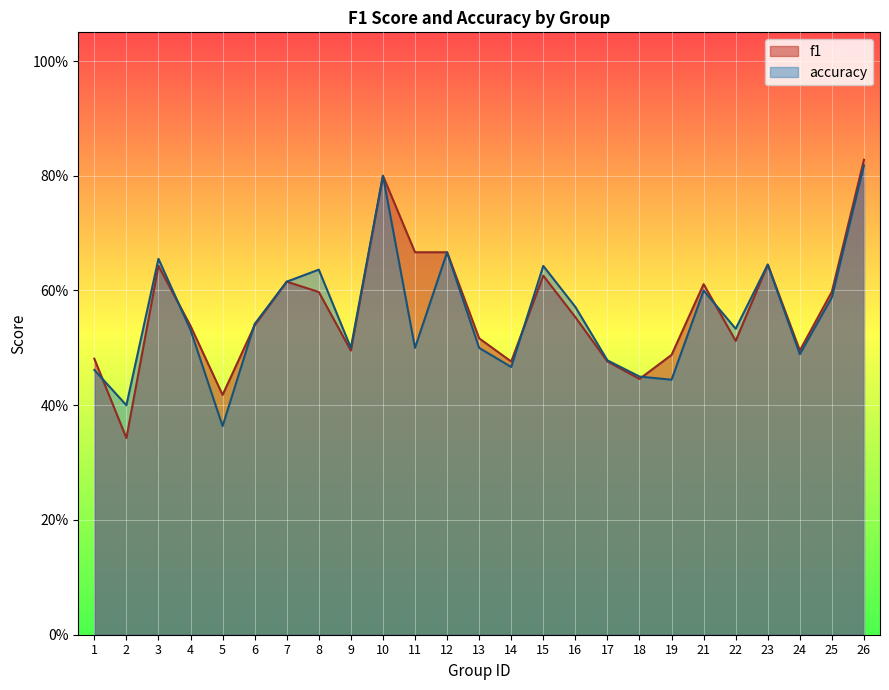

What is the difference between the second highest and second lowest values in the accuracy series?

0.4